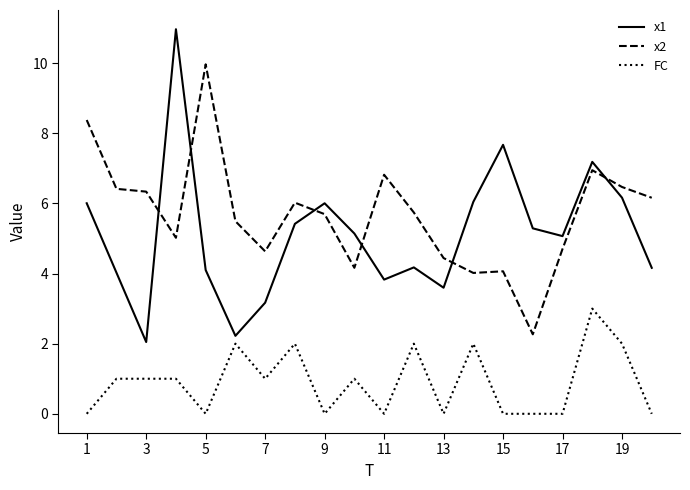

What is the greatest value displayed?

11.0